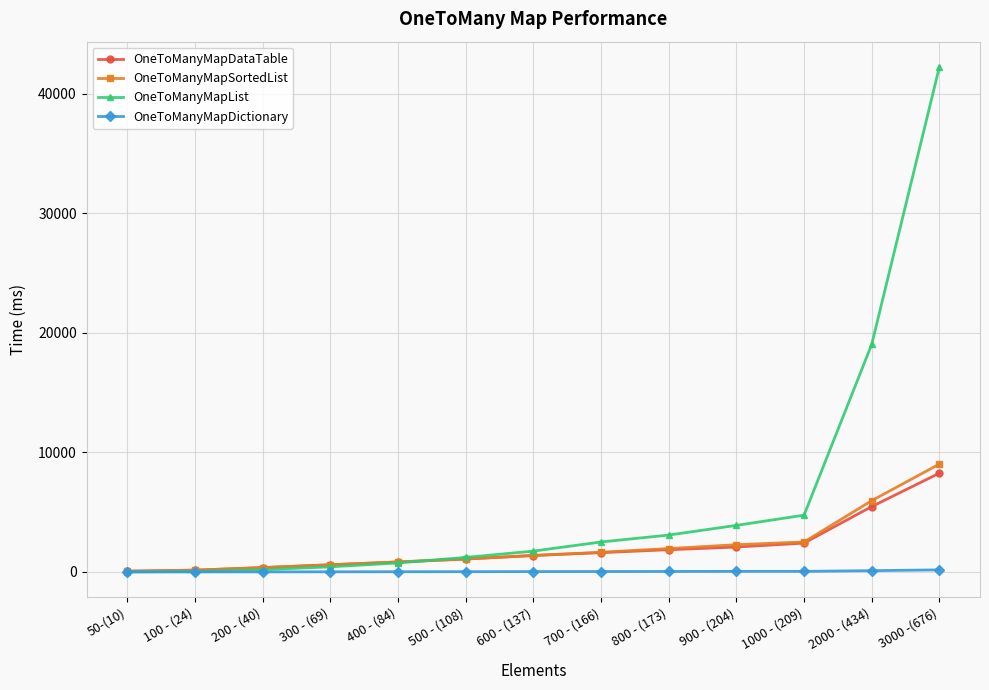

What is the difference between the highest and lowest values at 100 - (24)?

151.8